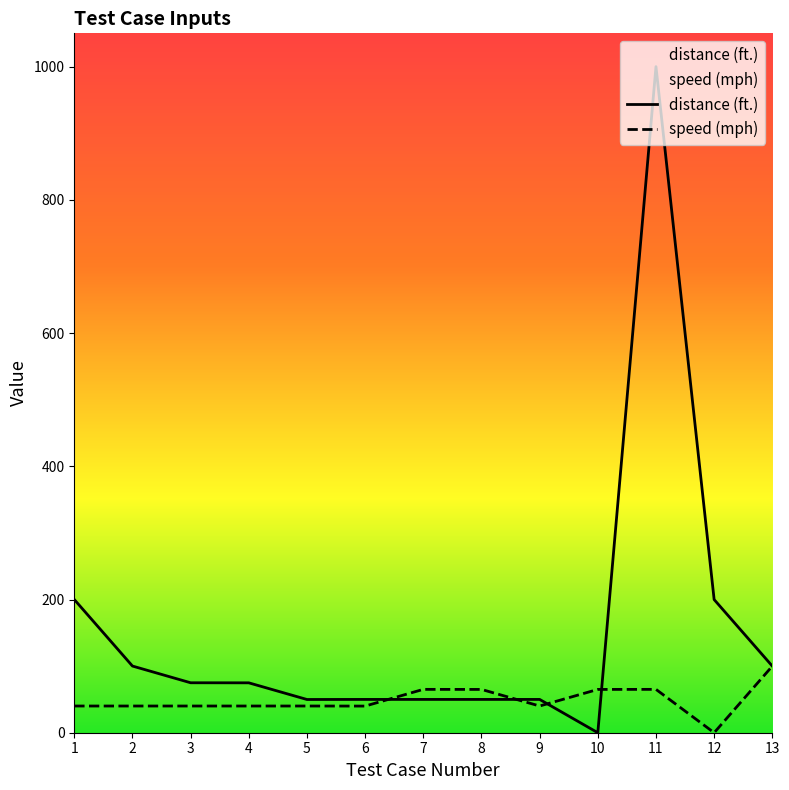

At which category is the sum across all series the highest?

11